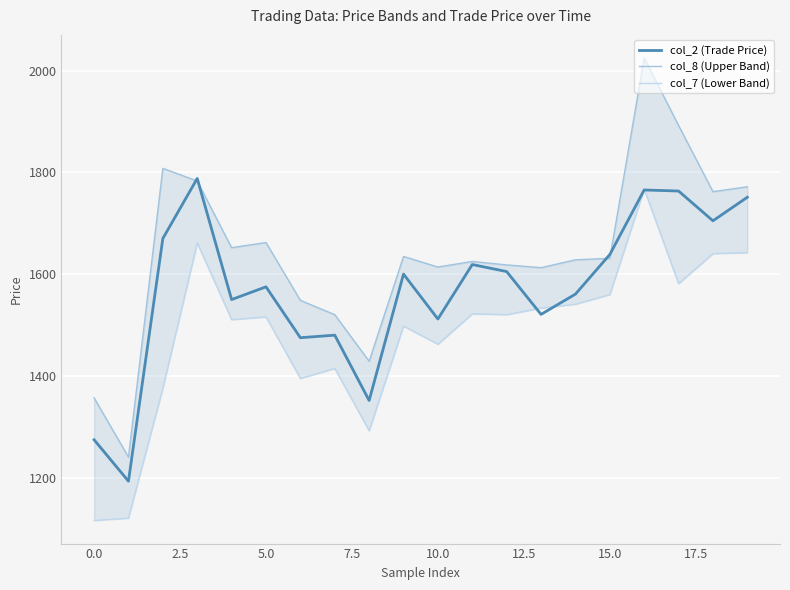

How many interior local valleys does the col_2 (Trade Price) series have?

7